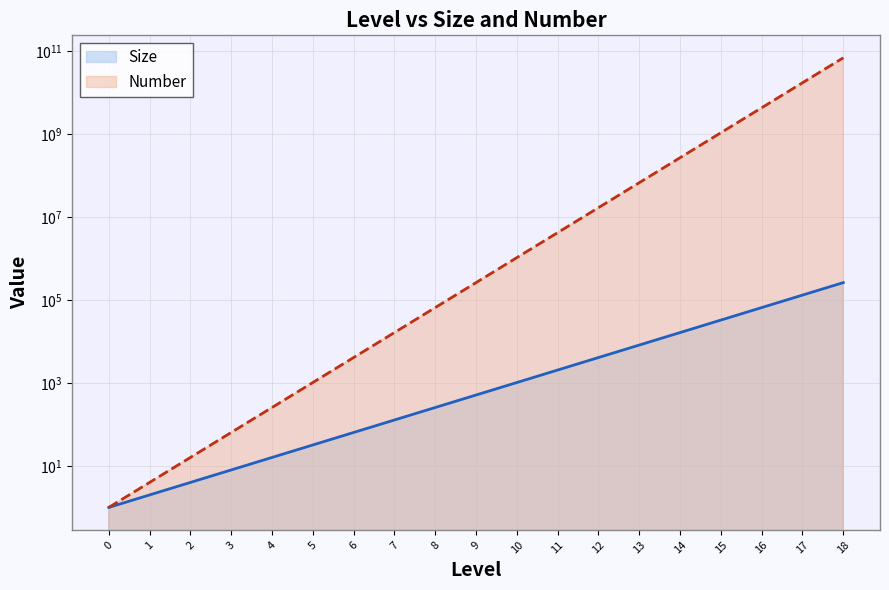

The value of Number at 15 is 1397930778. True or false?

False